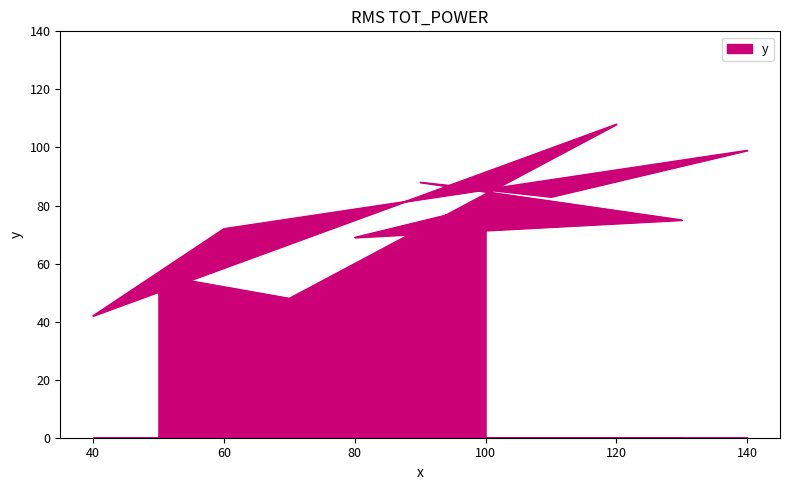

At which label does the data first exceed 75?

100